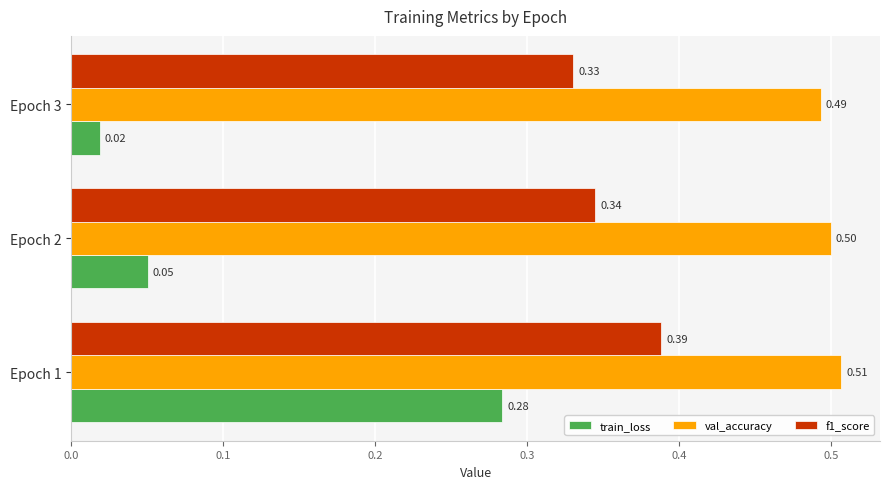

At which label is train_loss closest to 0?

Epoch 3